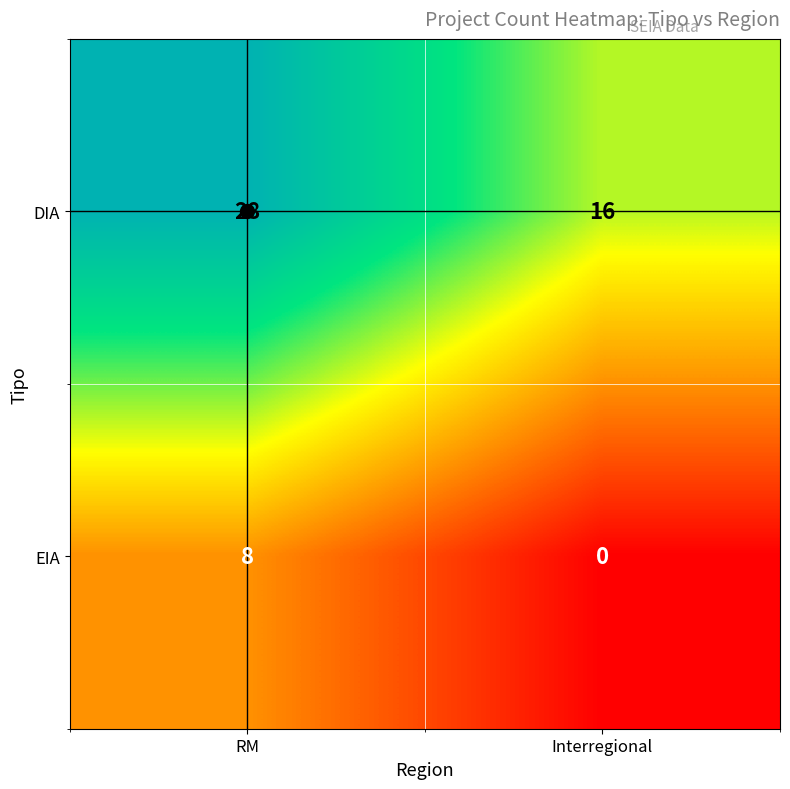

What is the difference between the EIA values at Interregional and RM?

8